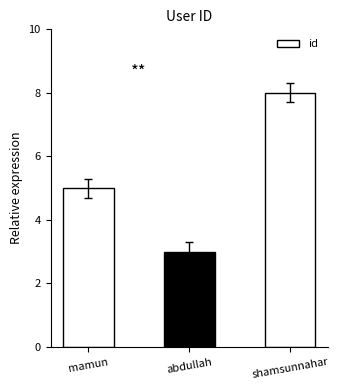

What is the label of the 1st bar from the right?

shamsunnahar